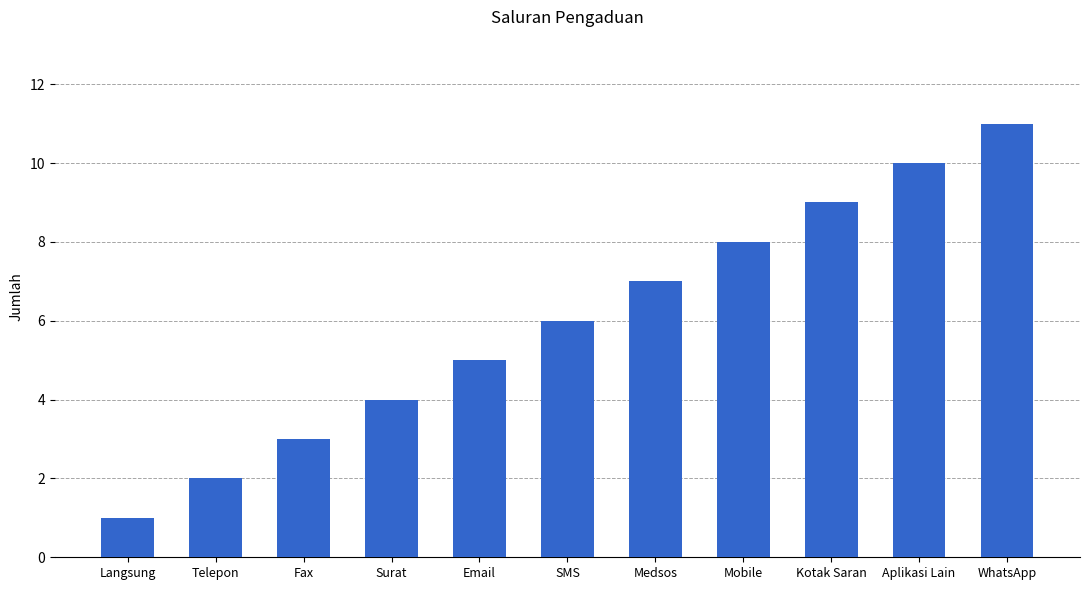

The value at Langsung is 2. True or false?

False